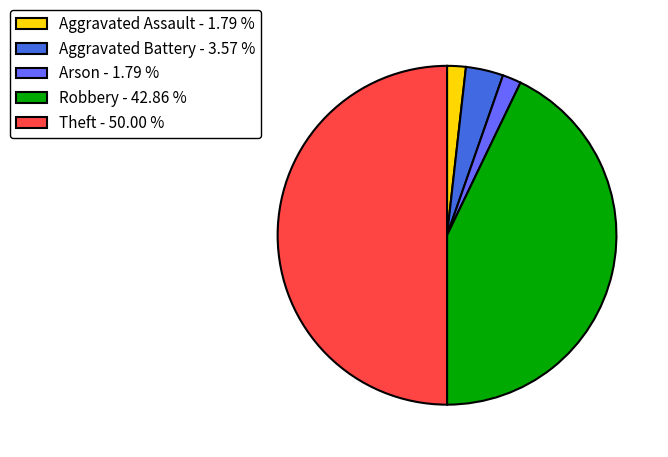

Do Arson - 1.79 % and Theft - 50.00 % together represent more than half of the pie?

Yes